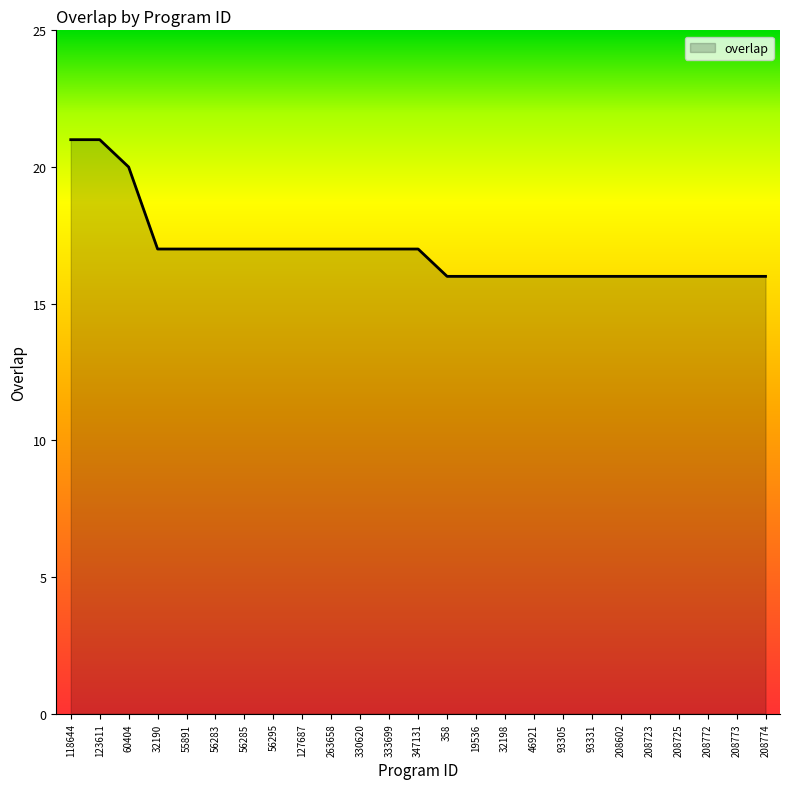

What is the difference between the maximum and minimum values?

5